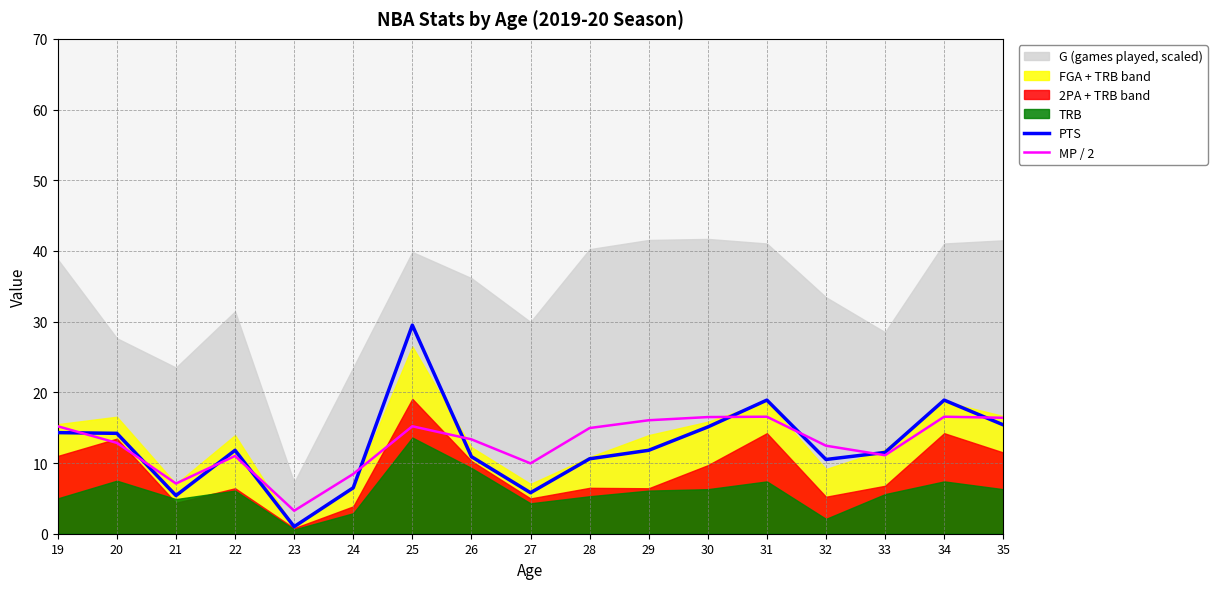

At how many categories does at least one series exceed 7?

16